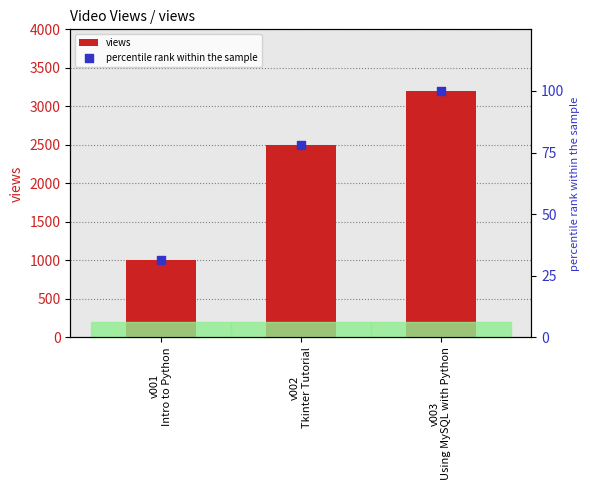

Which series has the largest Y range (max minus min)?

views